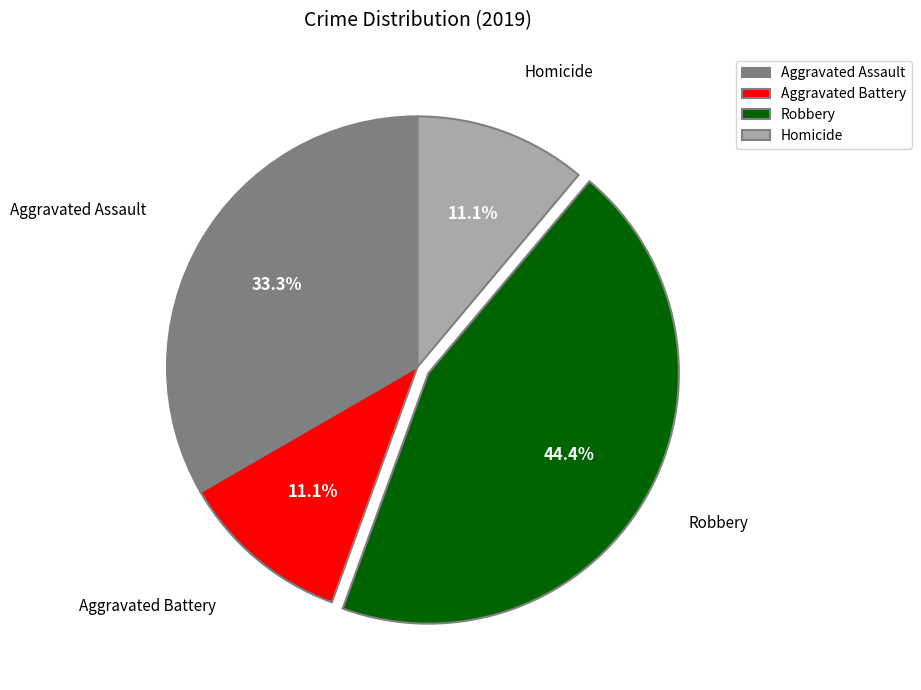

Do Aggravated Battery and Homicide together represent more than half of the pie?

No